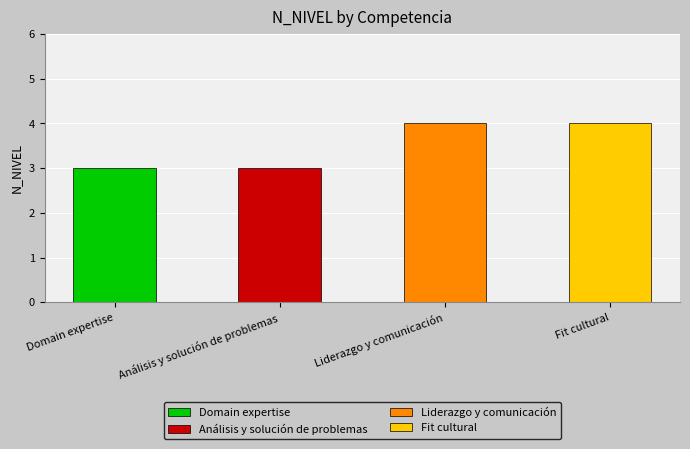

Rank the categories by value from lowest to highest.

Domain expertise, Análisis y solución de problemas, Liderazgo y comunicación, Fit cultural